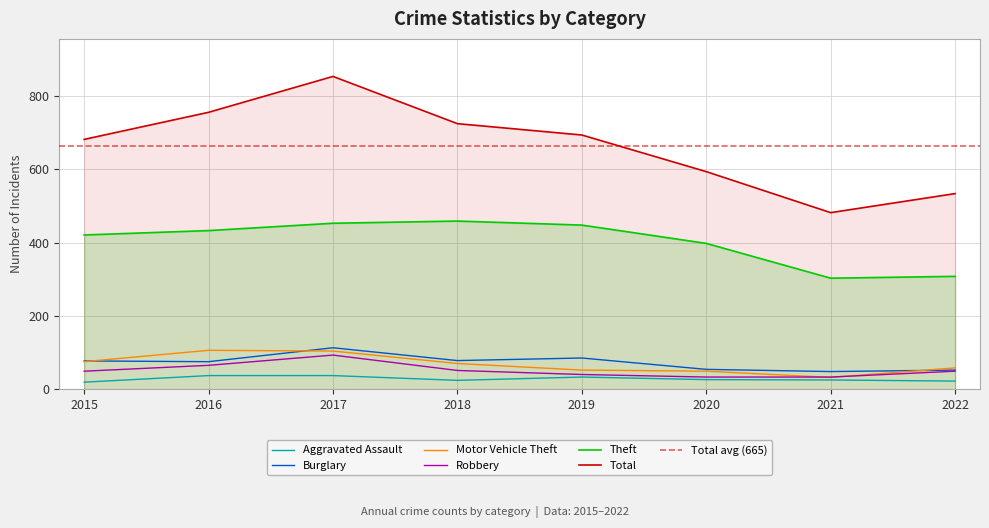

In Motor Vehicle Theft, how many points are higher than both neighbors (excluding endpoints)?

1